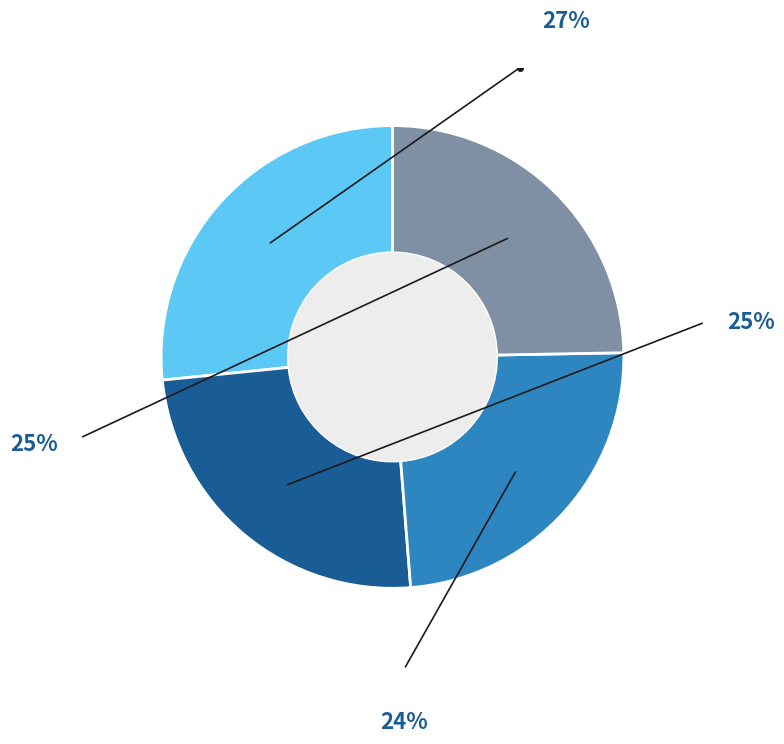

Is there any slice that represents more than half of the pie?

No